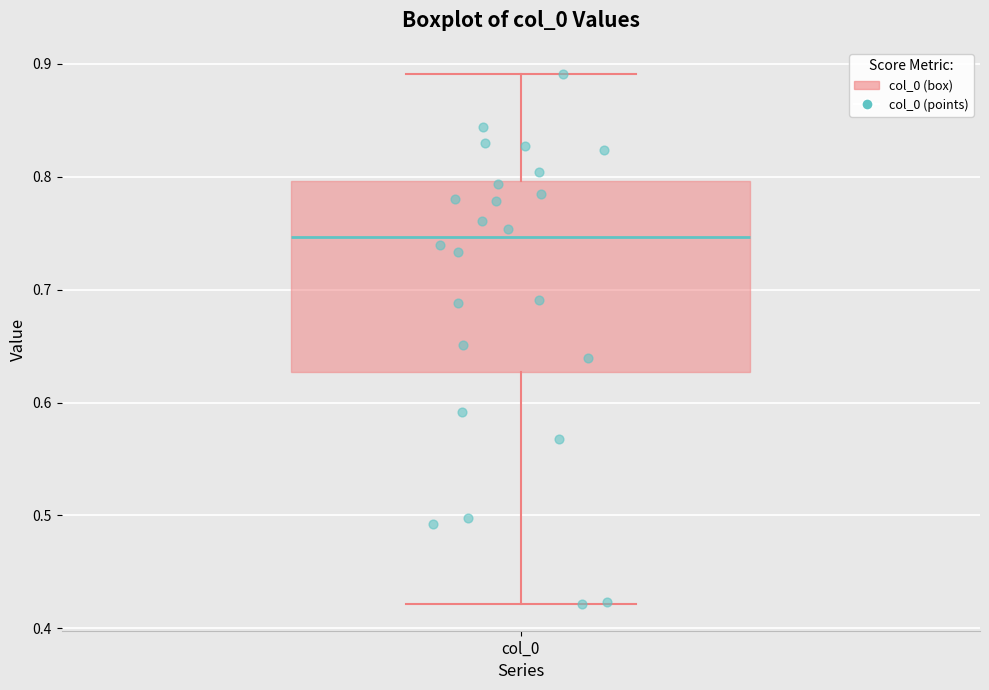

Where does the lower whisker of the box for col_0 end on the y-axis? The values are not printed on the chart, so give them approximately, as read against the axis.

0.42